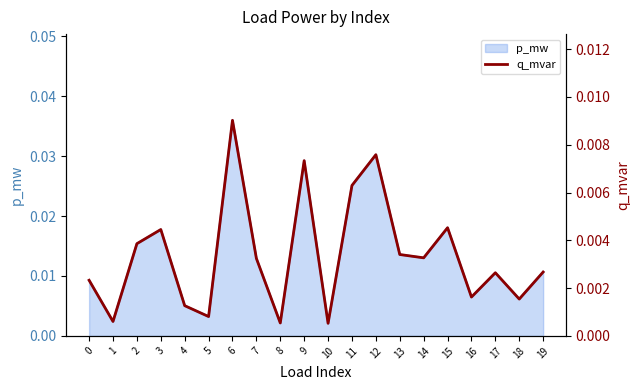

At which category does the chart reach its peak across all series?

6